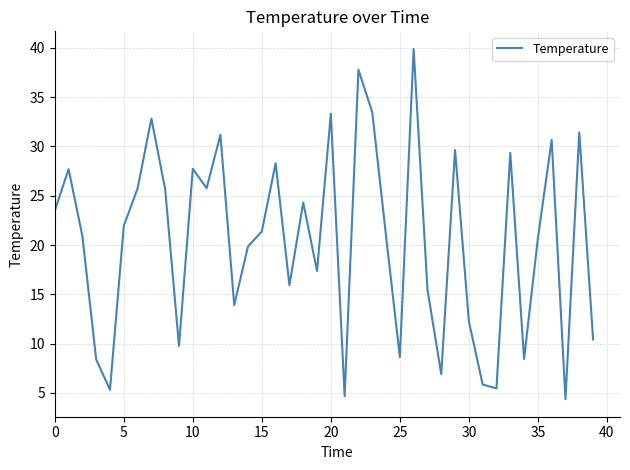

What is the smallest value displayed?

4.4